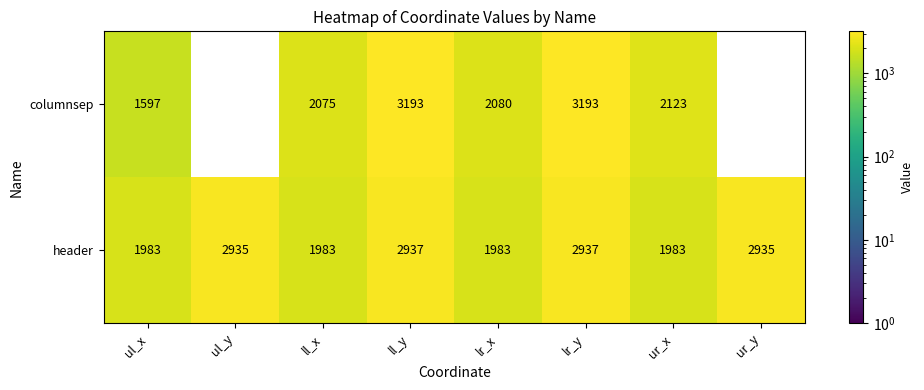

Reading left to right, extract all data points from this chart.

columnsep: 1597	0	2075	3193	2080	3193	2123	0
header: 1983	2935	1983	2937	1983	2937	1983	2935